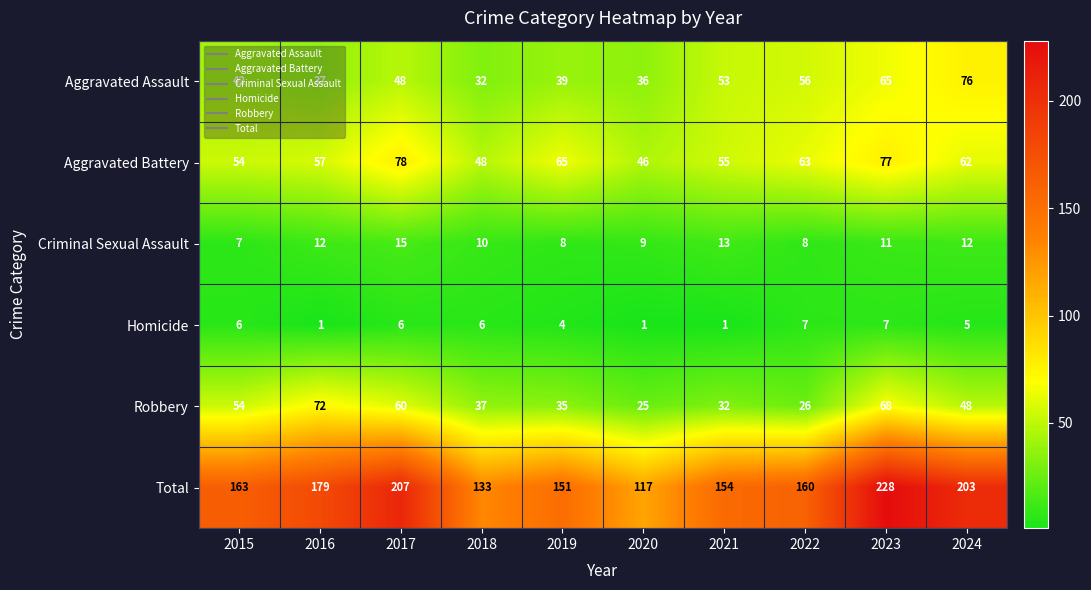

The value of Aggravated Battery at 2019 is 65. True or false?

True